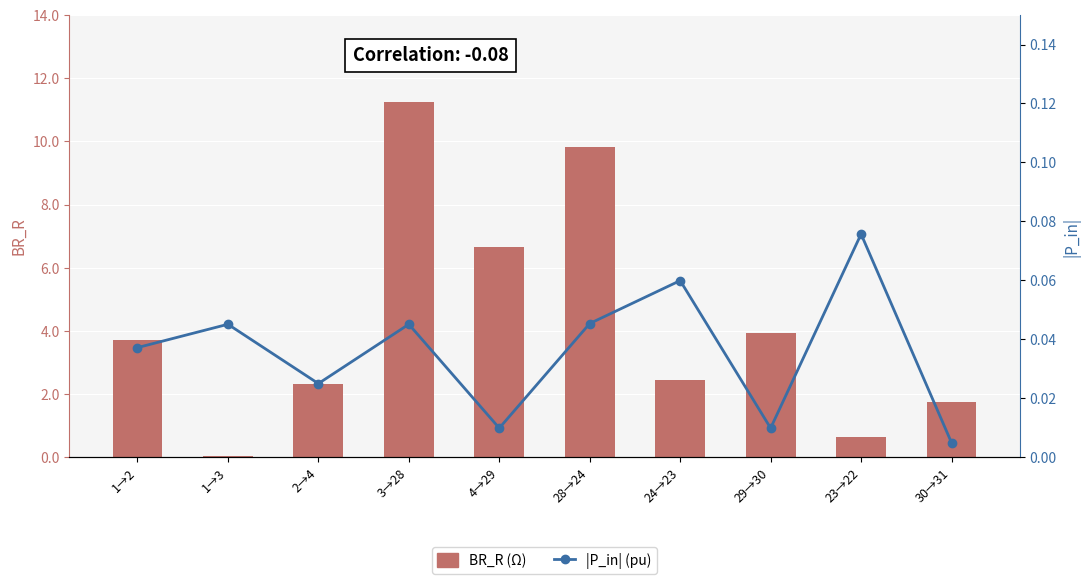

The |P_in| (pu) series shows 0.0 at 30→31. True or false?

True